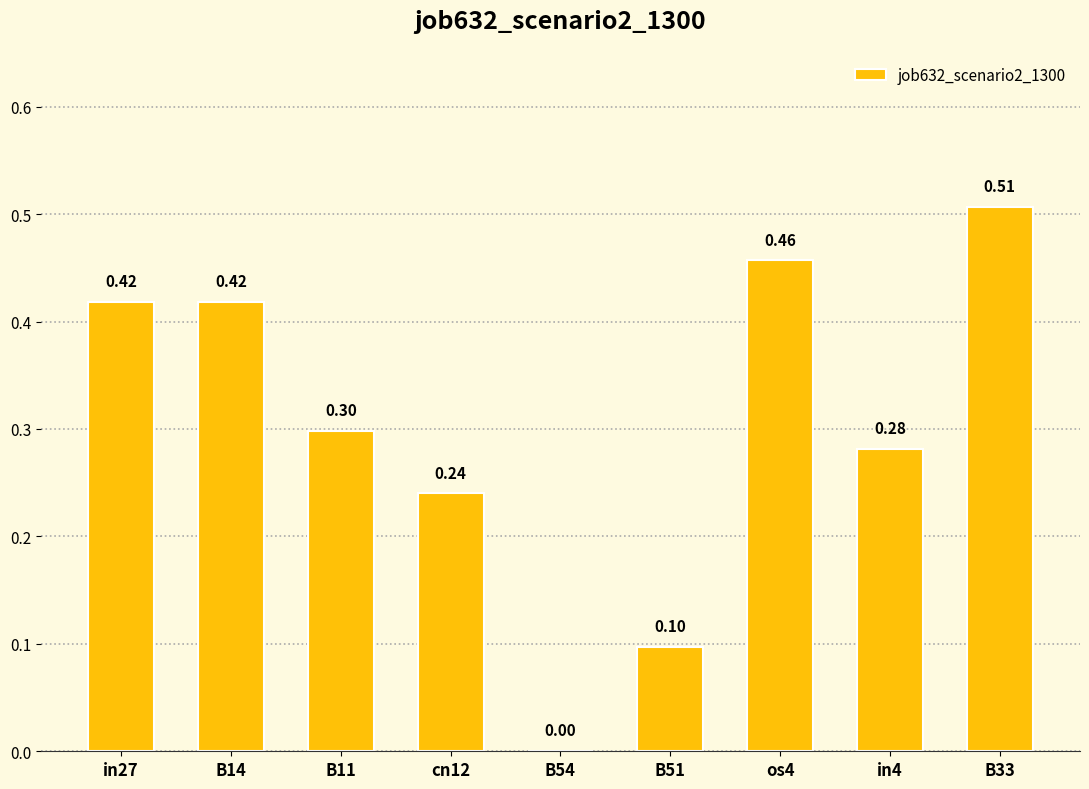

Count the values in the range 0 to 1.

9